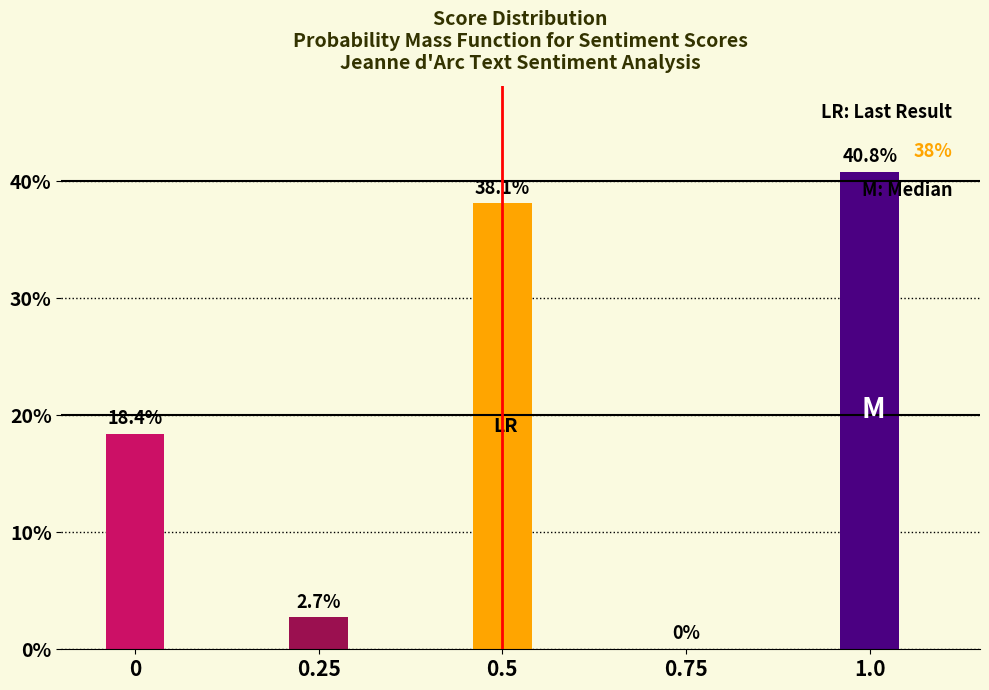

Reading left to right, transcribe all the data shown in this chart.

0=18.4	0.25=2.7	0.5=38.1	0.75=0.0	1.0=40.8